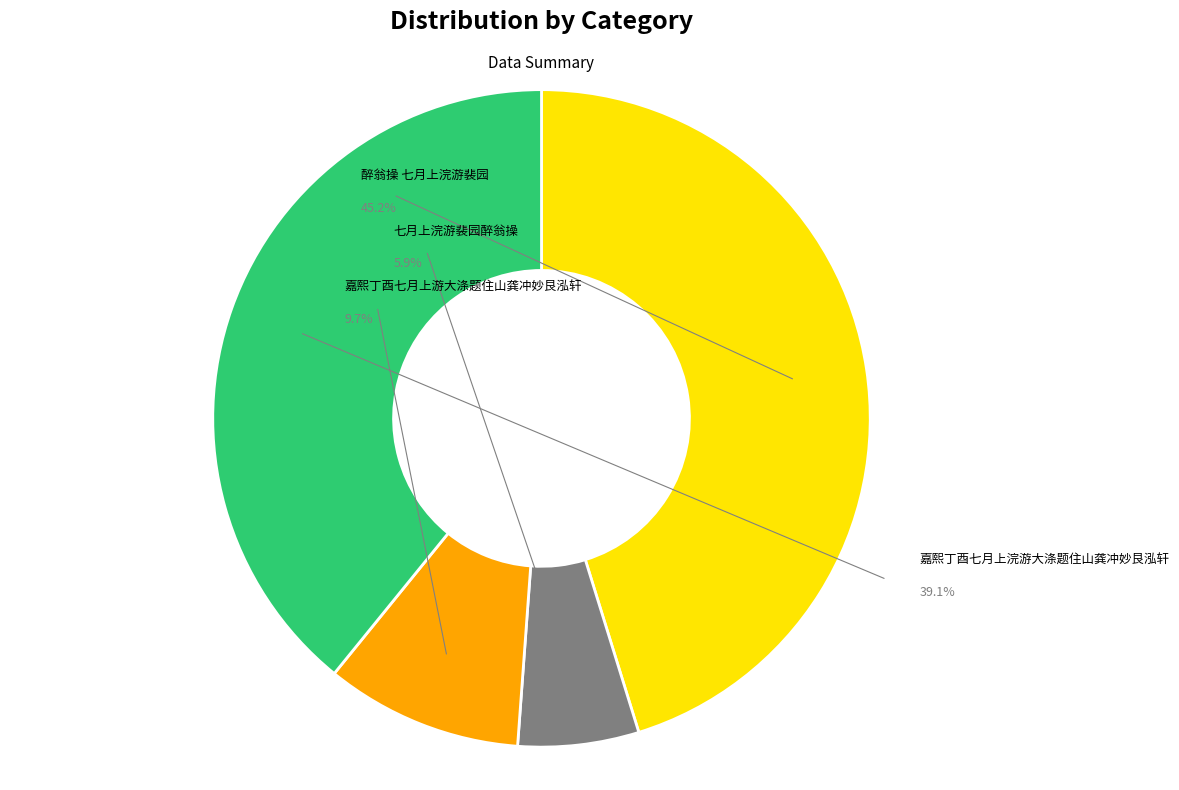

Count the number of slices in the pie.

4